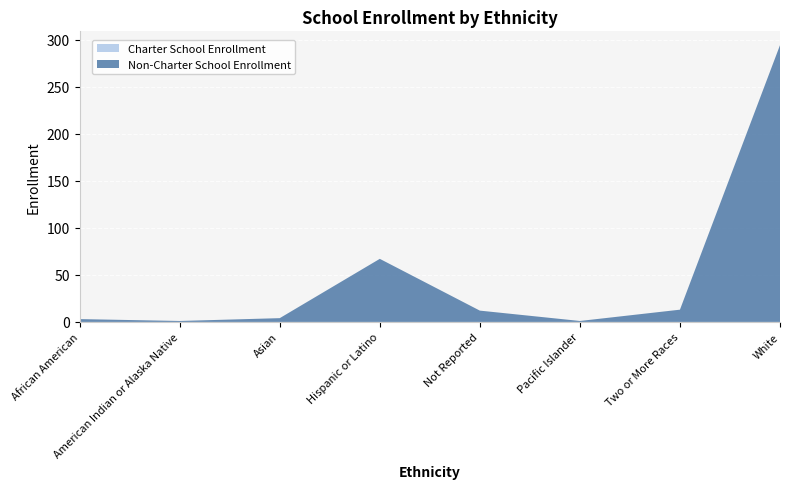

Reading left to right, what are all the values shown in this chart?

Non-Charter School Enrollment: 3	1	4	67	12	1	13	294
Charter School Enrollment: 0	0	0	0	0	0	0	0